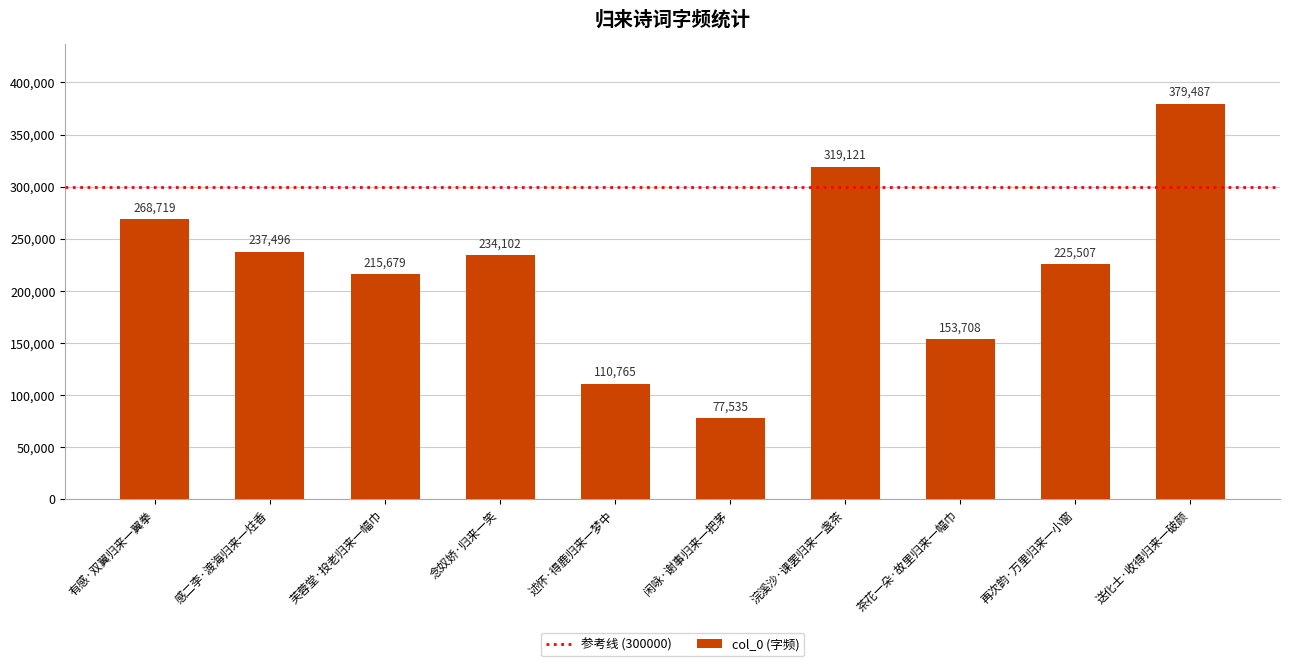

What position from the right is 闲咏·谢事归来一把茅?

5